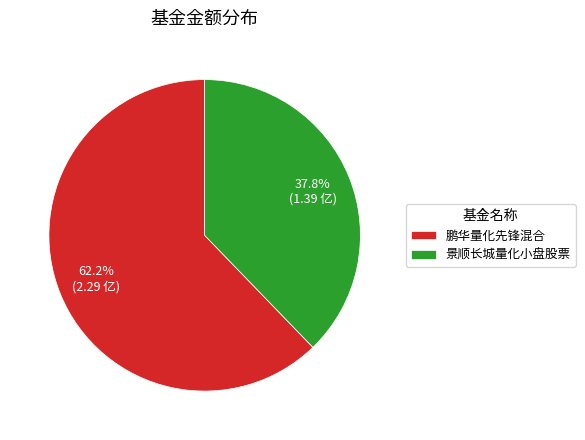

Combined, do 鹏华量化先锋混合 and 景顺长城量化小盘股票 account for over 50%?

Yes